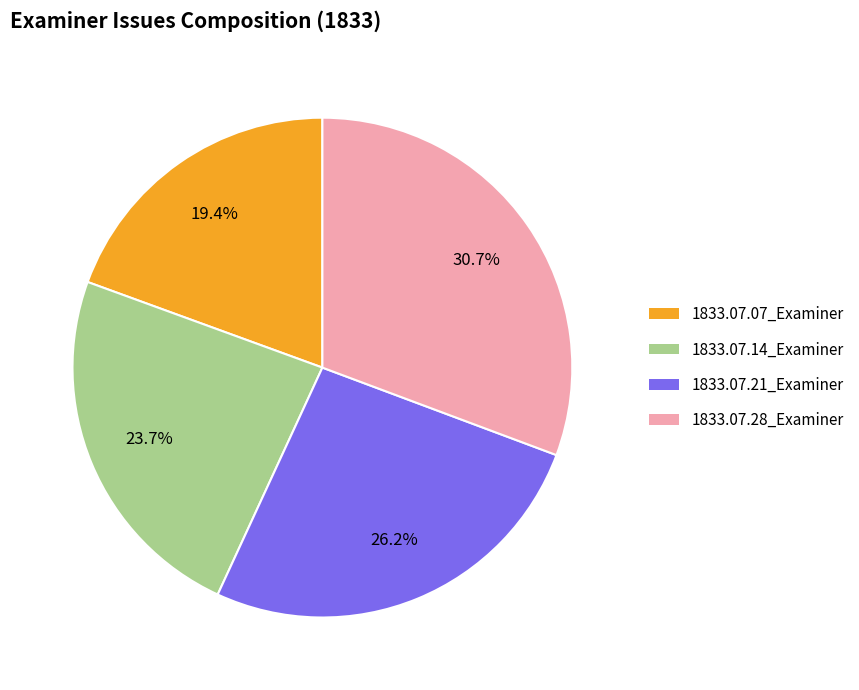

What percentage is NOT represented by 1833.07.14_Examiner?

76.3%